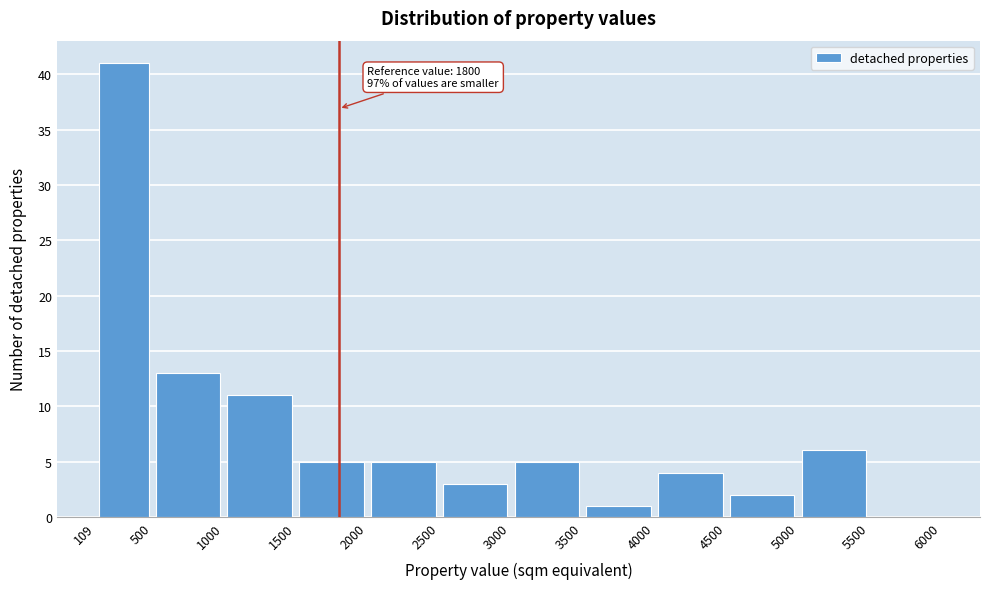

Over which range of the x-axis is the bar tallest?

109 to 500